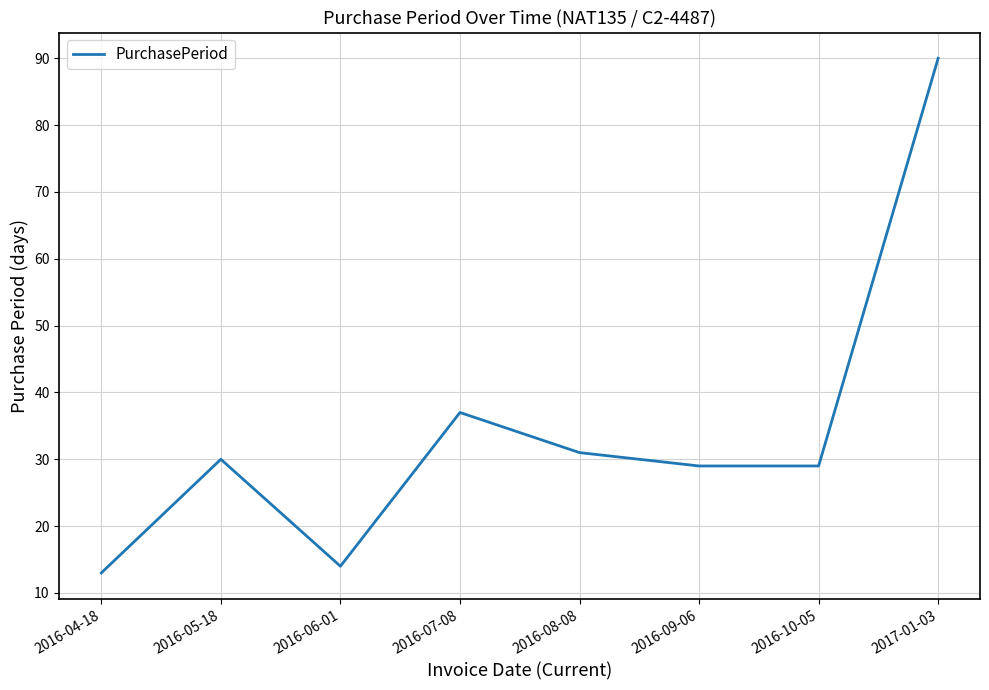

What is the difference between the values at 2016-10-05 and 2016-04-18?

16